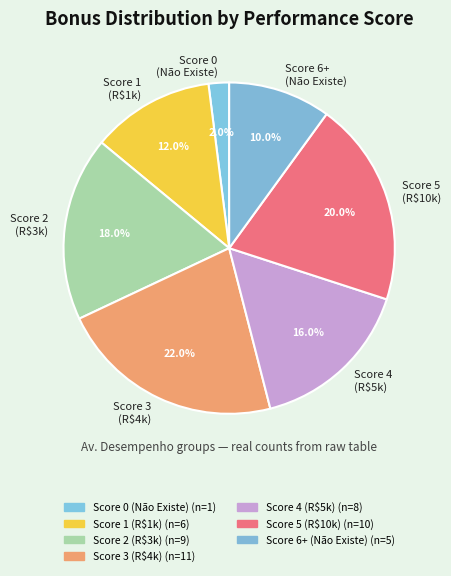

What is the ratio of the value at Score 2 (R$3k) to the value at Score 0 (Não Existe)?

9.0